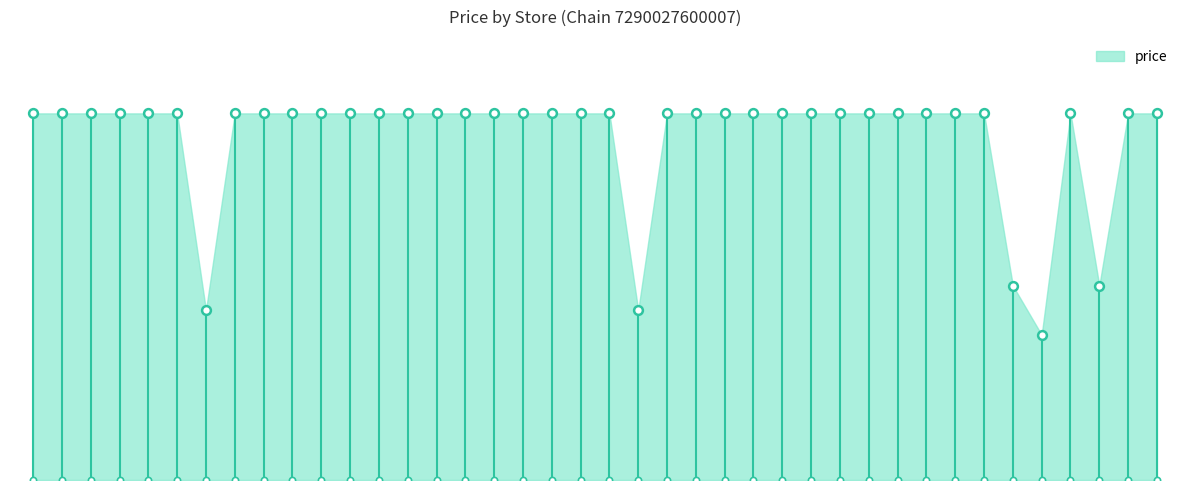

Which has a higher value, 37 or 11?

37